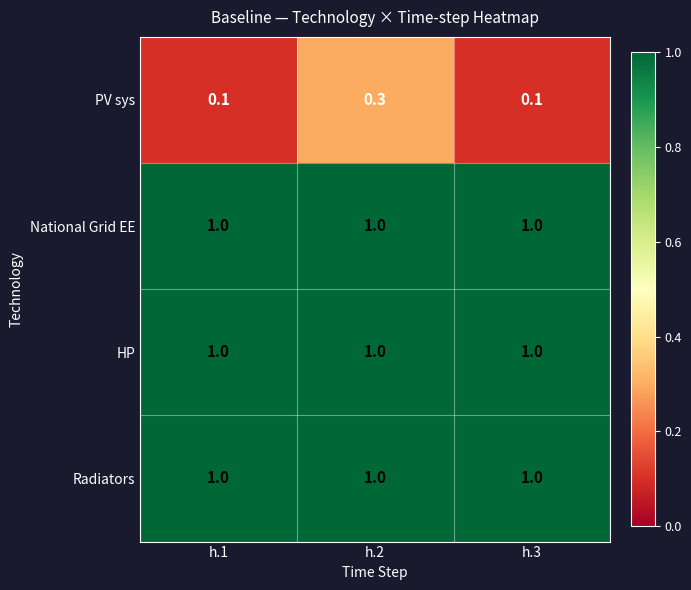

Is it true that HP equals 0.4 at h.2?

False